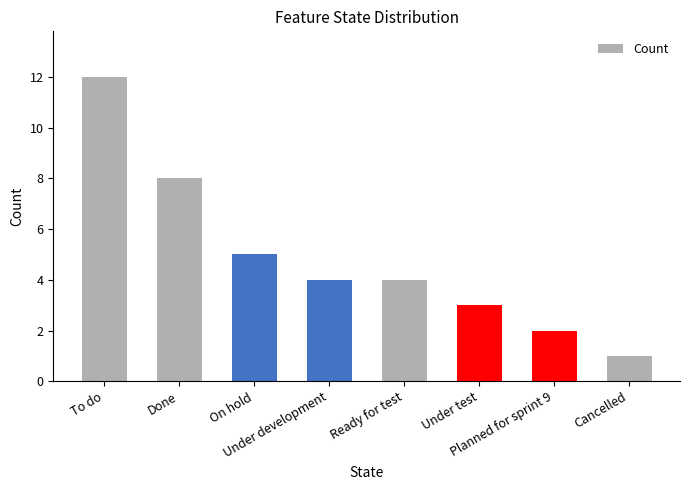

What is the smallest value displayed?

1